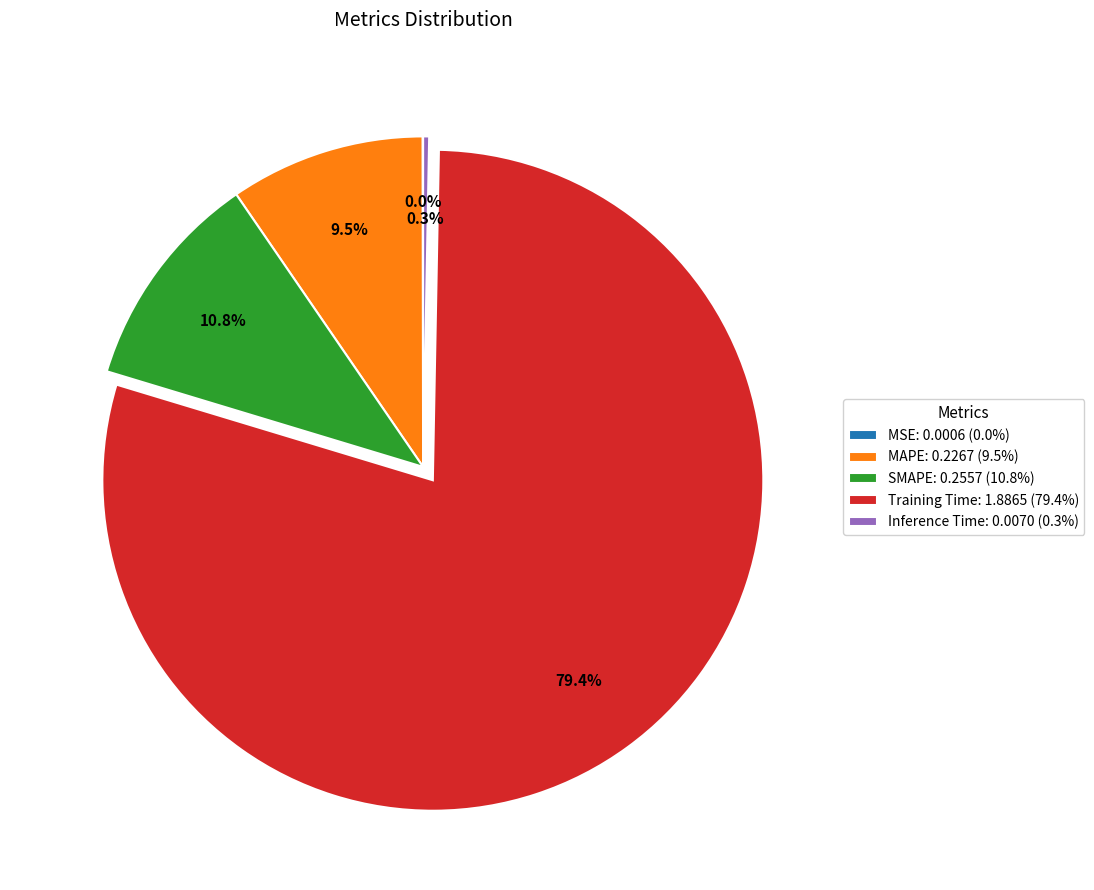

Is it true that SMAPE is 2% of the pie?

False